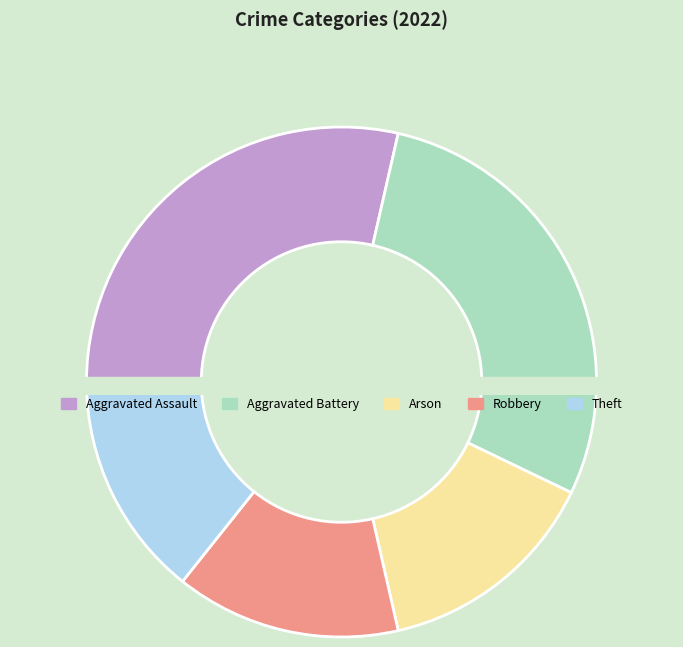

To the nearest percent, what is the combined percentage of Aggravated Assault and Theft?

43%